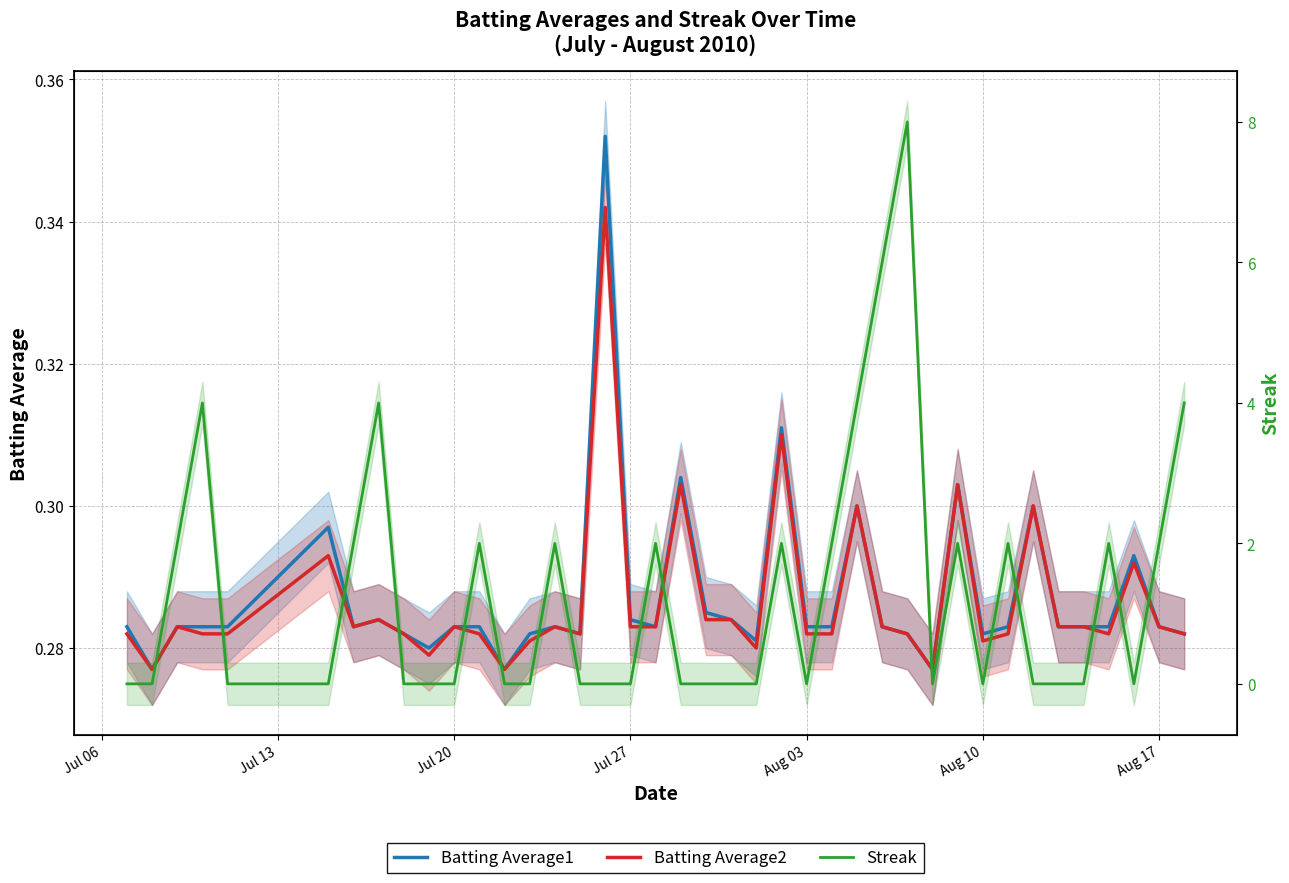

True or false: Batting Average2 and Streak intersect in this chart.

True